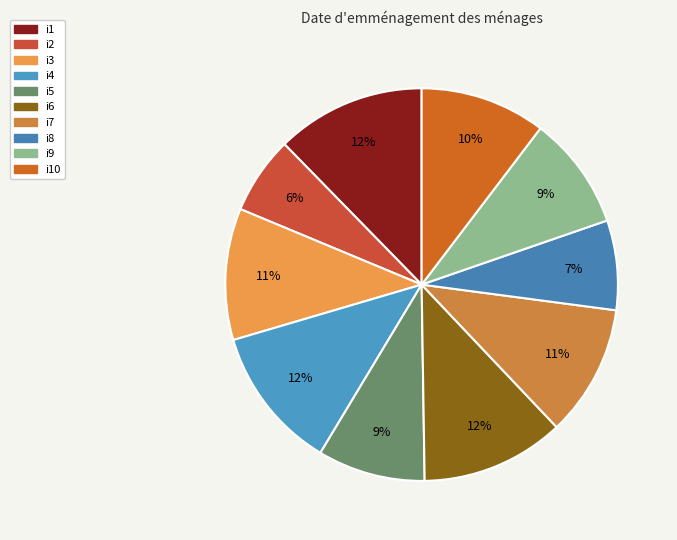

Count the number of slices in the pie.

10